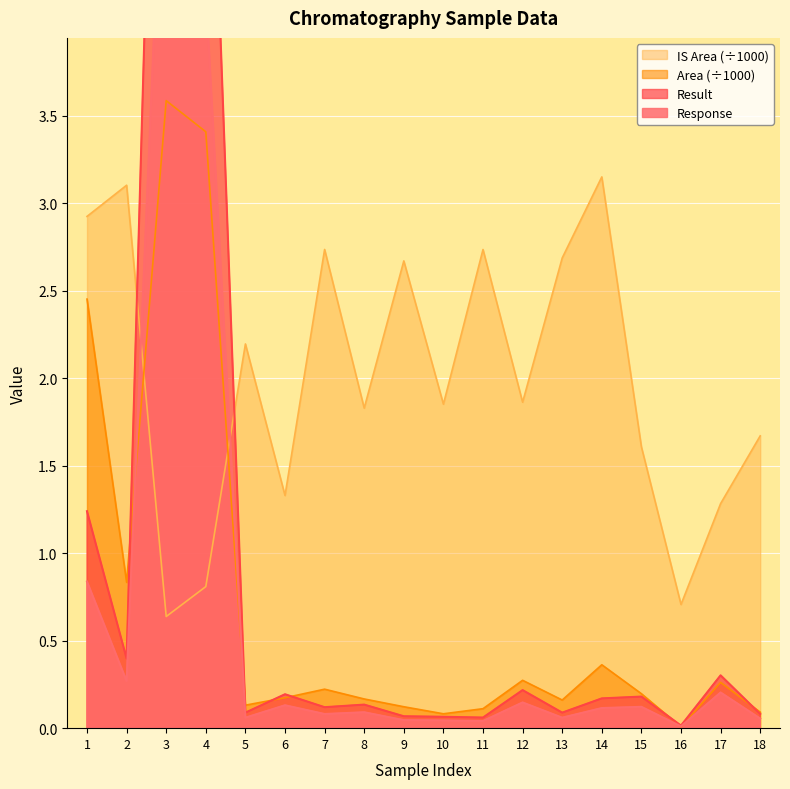

At which label is IS Area (÷1000) closest to 1?

4